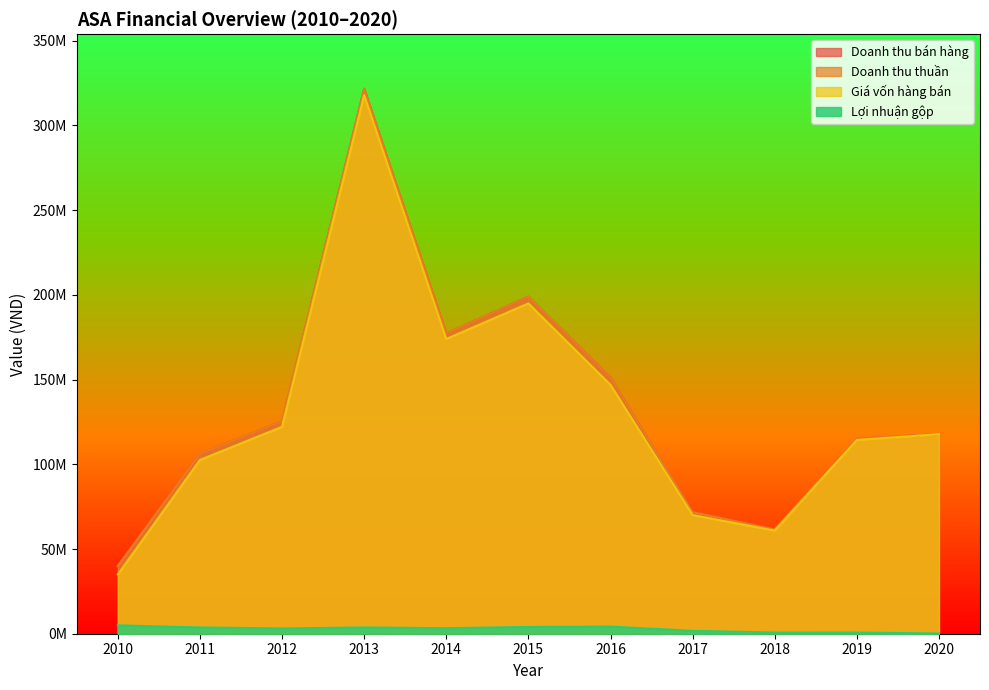

The Doanh thu bán hàng series shows 198972689 at 2015. True or false?

True